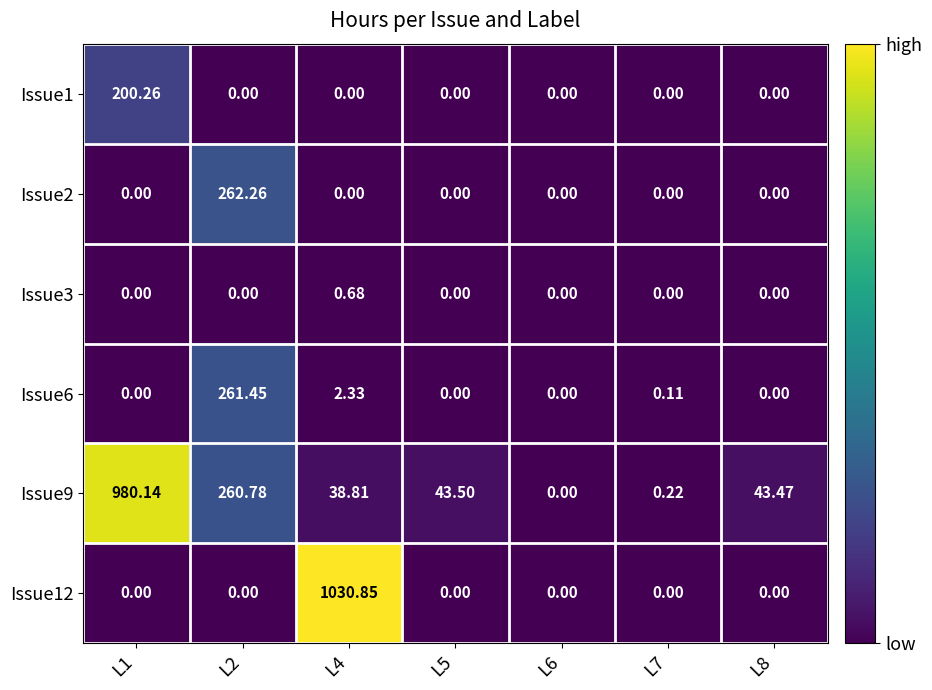

List the series in order of their peak value, lowest first.

Issue3, Issue1, Issue6, Issue2, Issue9, Issue12